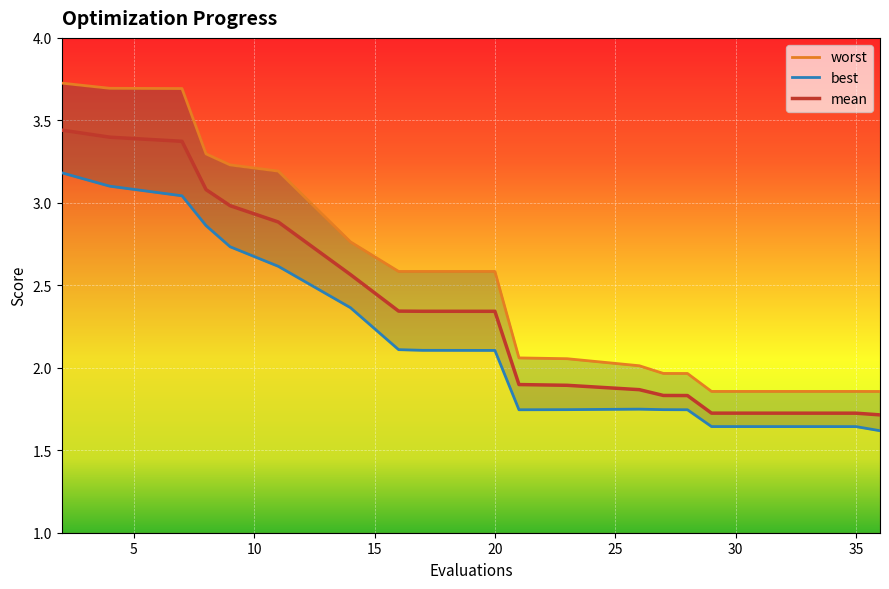

Is this an area chart (filled region under the line)?

No